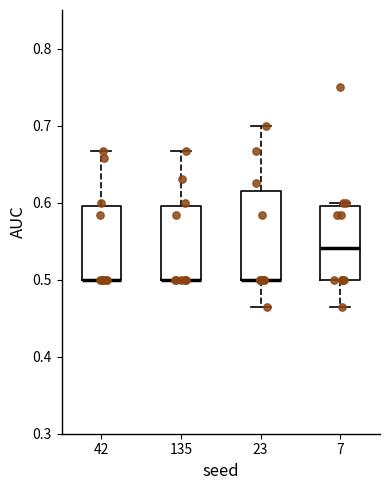

Reading left to right, read every box against the y-axis: the position of its median line, the range the box covers, and the ends of its whiskers. The values are not printed on the chart, so give them approximately, as read against the axis.

42: median 0.50 (drawn on the box's lower edge), box 0.50 to 0.60, whiskers 0.50 to 0.67
135: median 0.50 (drawn on the box's lower edge), box 0.50 to 0.60, whiskers 0.50 to 0.67
23: median 0.50 (drawn on the box's lower edge), box 0.50 to 0.61, whiskers 0.46 to 0.70
7: median 0.54, box 0.50 to 0.60, whiskers 0.46 to 0.60 (just above the box's upper edge)